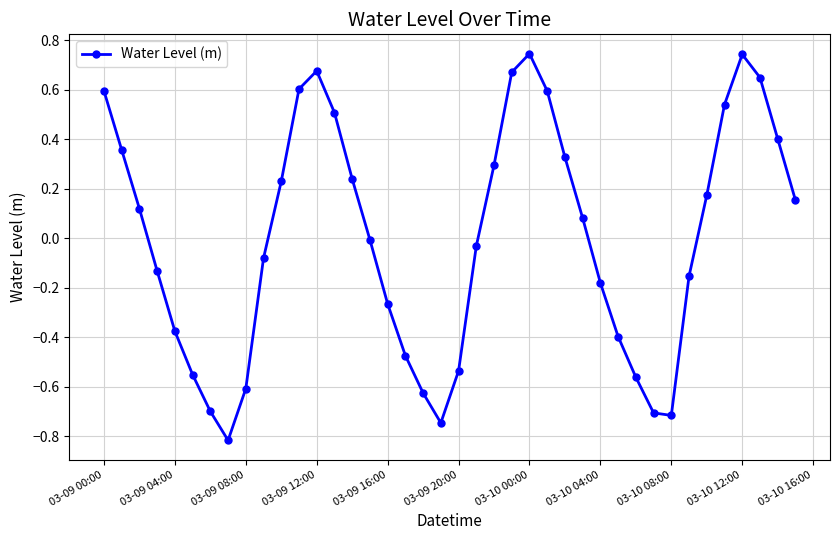

True or false: there are more than 1 points higher than both neighbors.

True